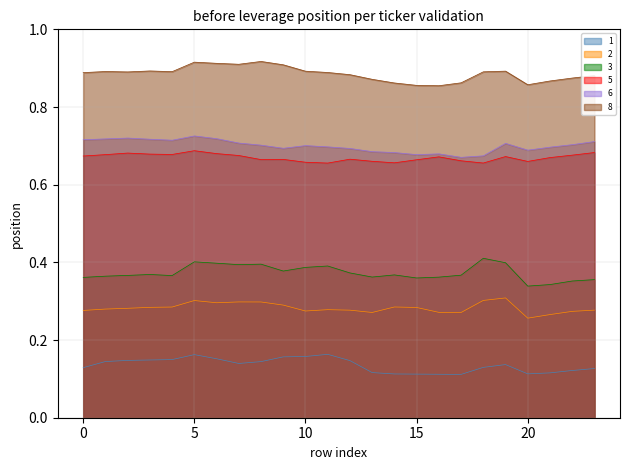

Where is the first local maximum for 2?

5